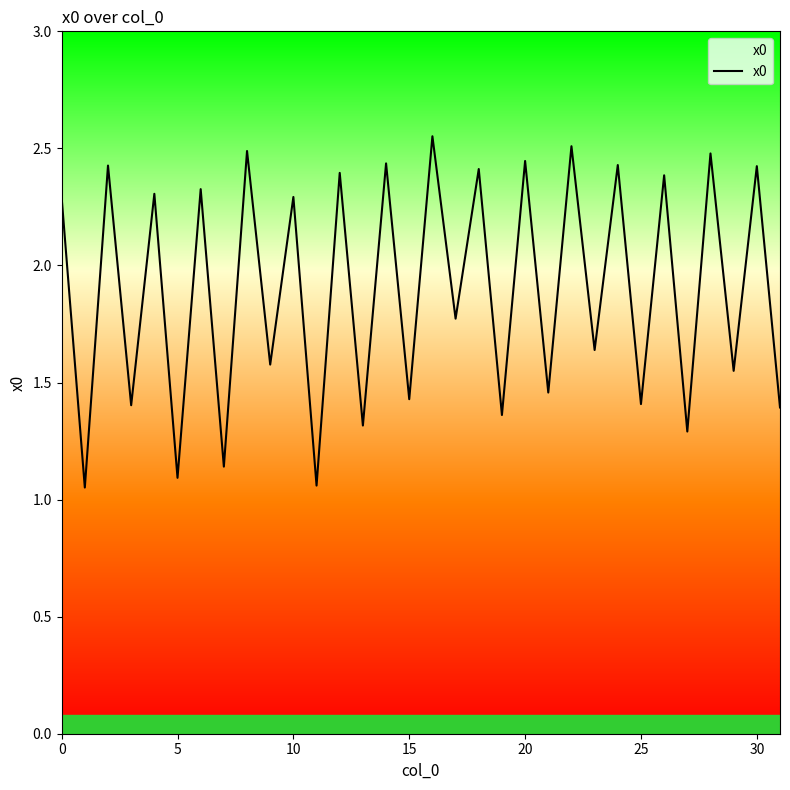

True or false: the data shows 1.1 at 5.

True